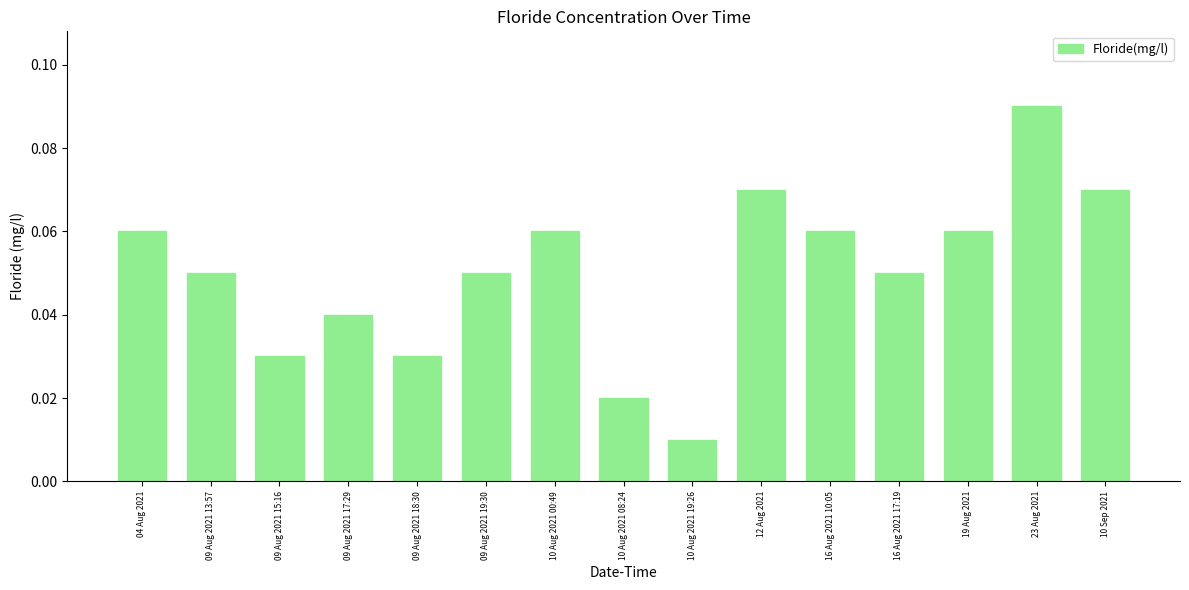

Which label corresponds to the smallest value in the chart?

10 Aug 2021 19:26